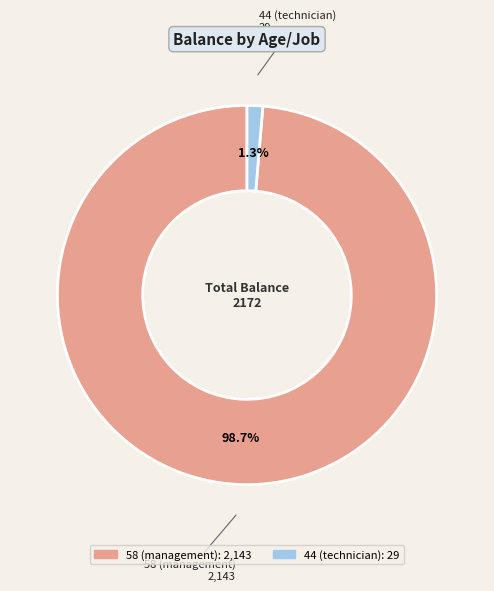

Which slice is the smallest?

44 (technician)